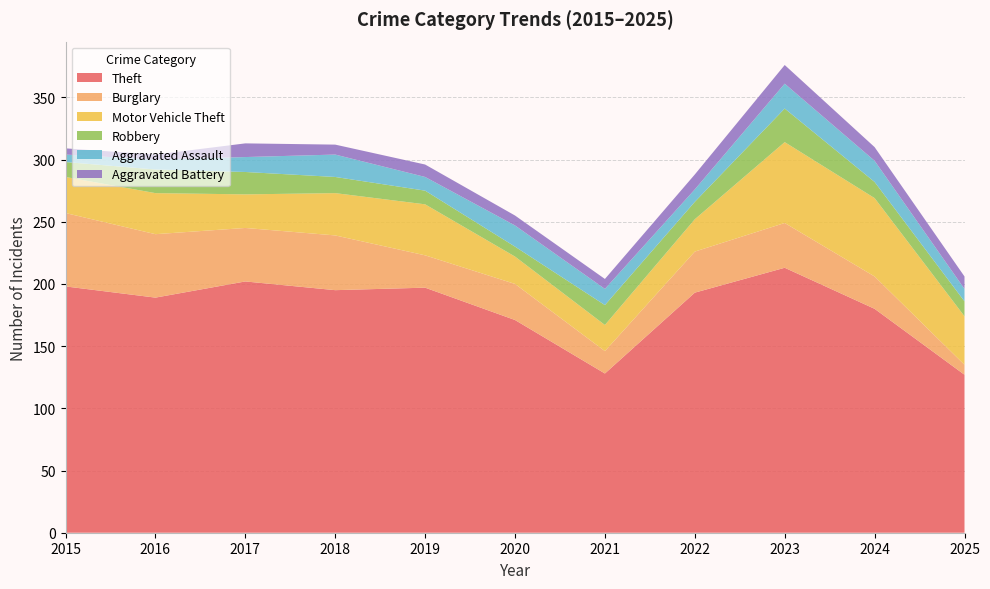

Reading right to left, what are all the values shown in this chart?

Theft: 127	180	213	193	128	171	197	195	202	189	198
Burglary: 8	26	36	33	18	29	26	44	43	51	59
Motor Vehicle Theft: 39	63	65	26	21	22	41	34	27	33	29
Robbery: 12	13	27	14	16	8	11	13	18	19	12
Aggravated Assault: 10	17	20	10	13	17	11	18	12	8	6
Aggravated Battery: 10	11	15	12	8	8	10	8	11	4	5